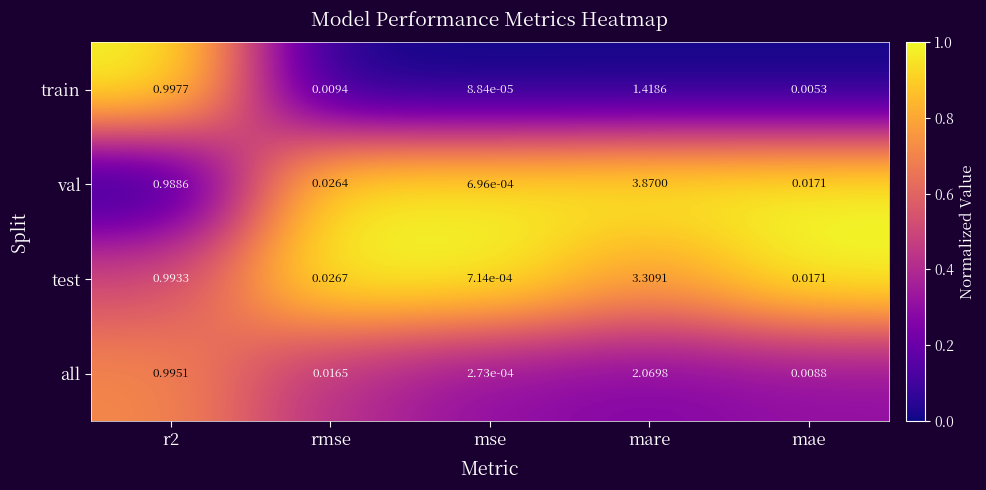

At how many categories does at least one series exceed 0?

5